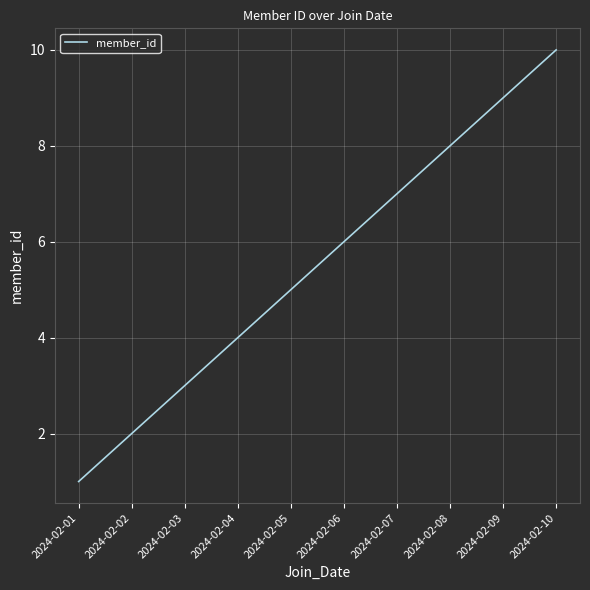

Which category has the lowest value across all series?

2024-02-01